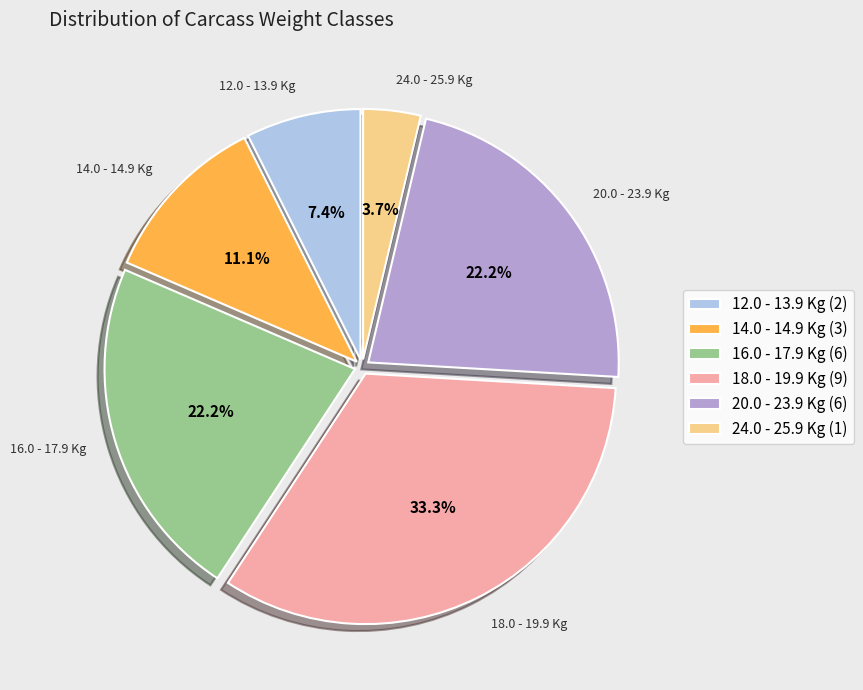

Which category has the smallest portion of the pie?

24.0 - 25.9 Kg